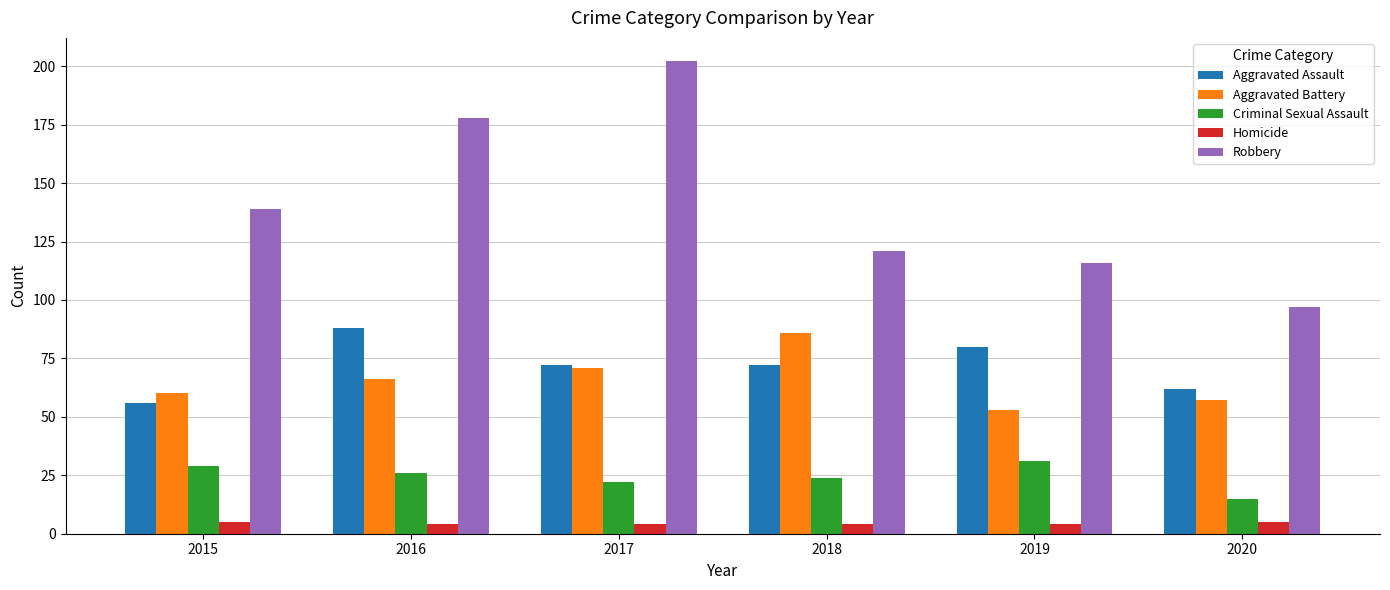

Rank the categories by Robbery value from lowest to highest.

2020, 2019, 2018, 2015, 2016, 2017